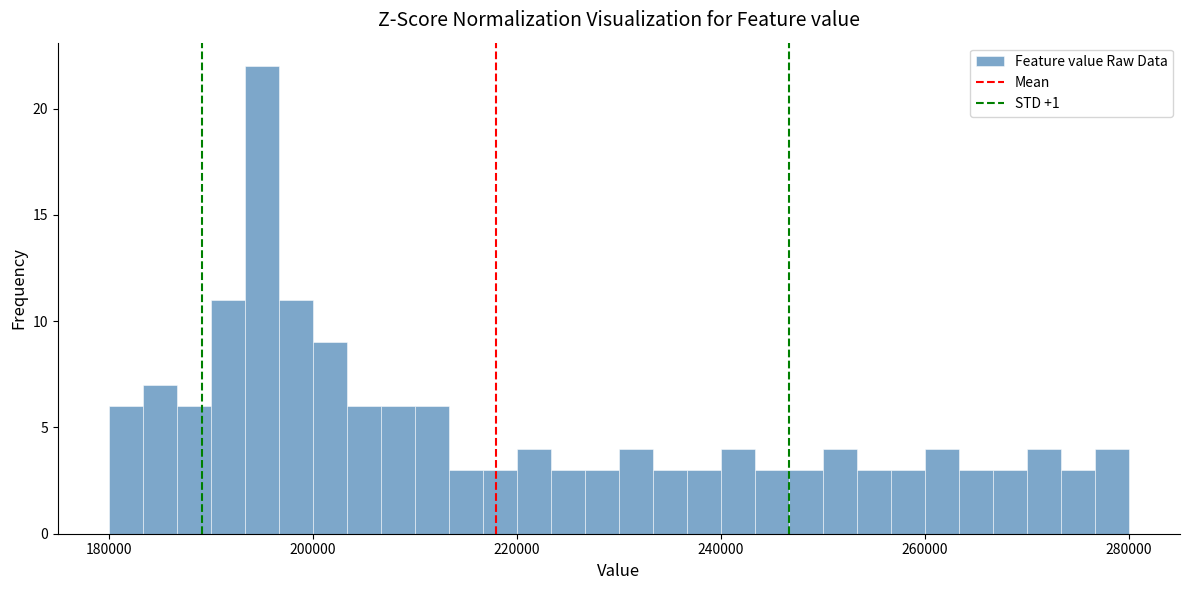

Around what value on the x-axis is the tallest bar? Give the approximate position of its centre, as read against the axis.

196000